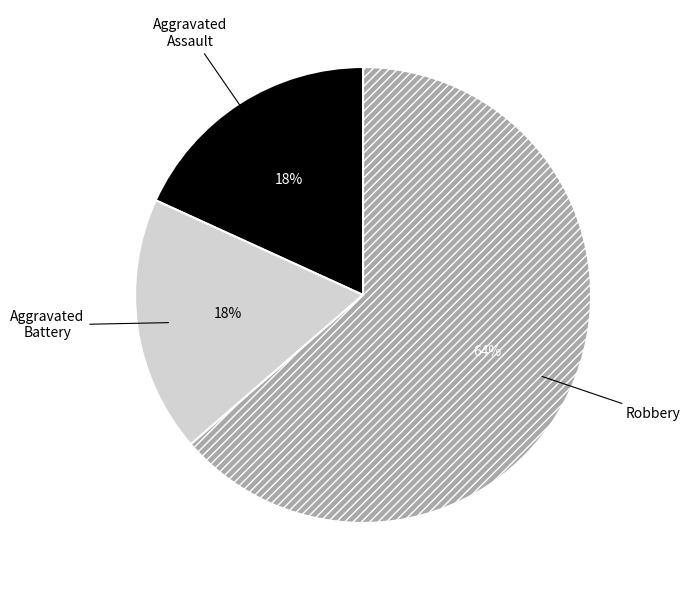

Is there any slice that represents more than half of the pie?

Yes